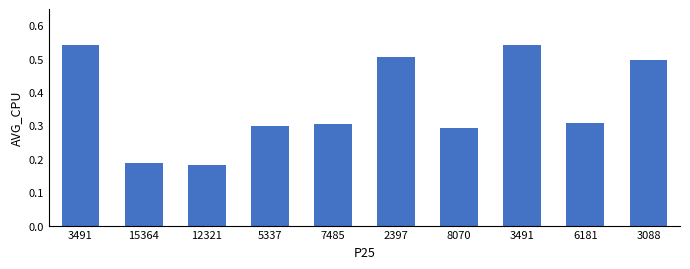

Are the bars horizontal?

No